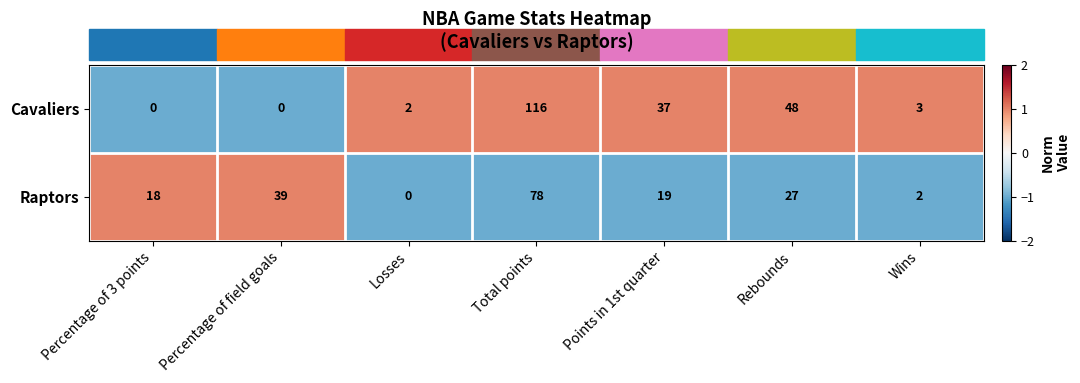

Which series changed the most between Percentage of 3 points and Percentage of field goals?

Raptors